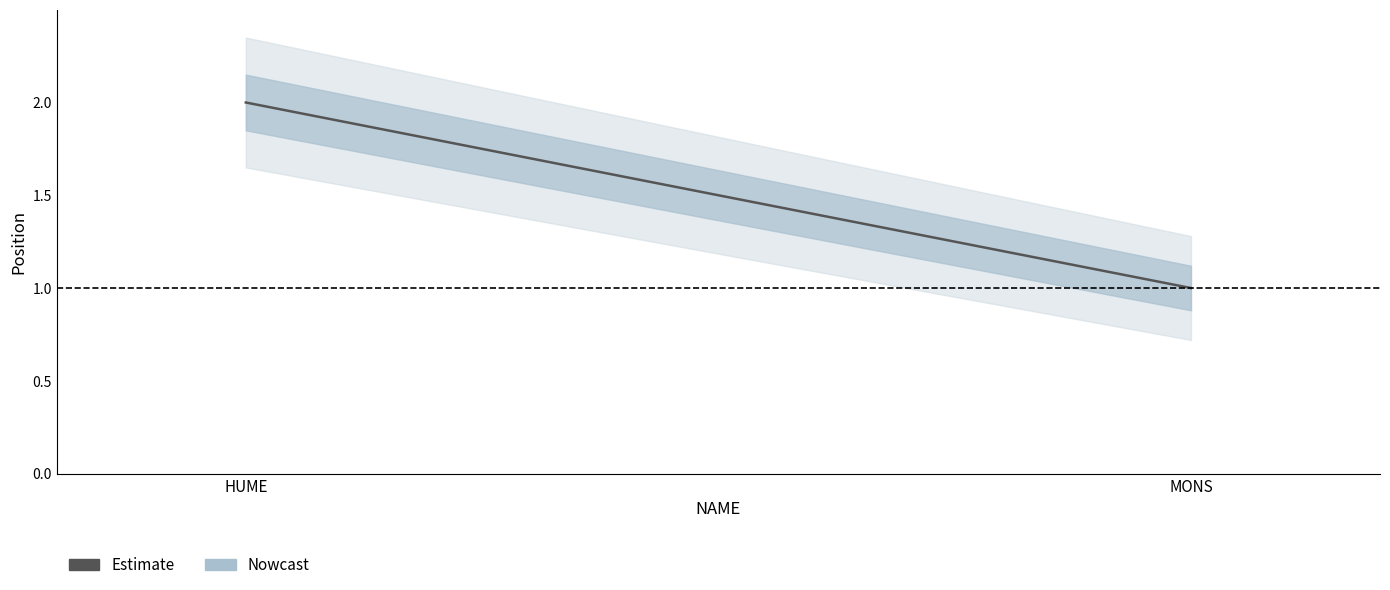

How many lines are shown in the chart?

1